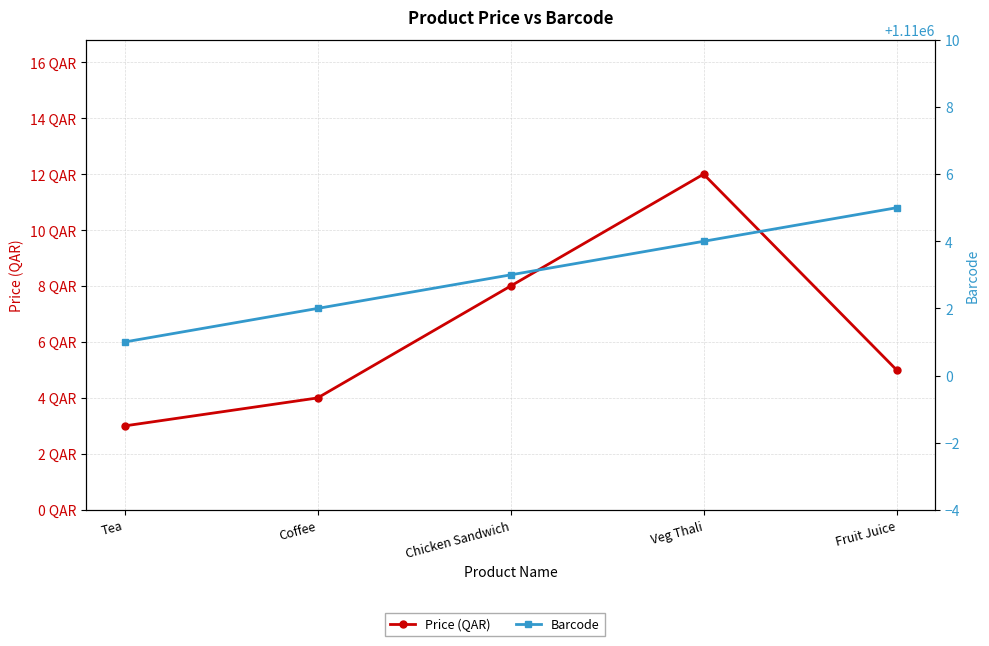

Which series changed the most between Chicken Sandwich and Fruit Juice?

Price (QAR)